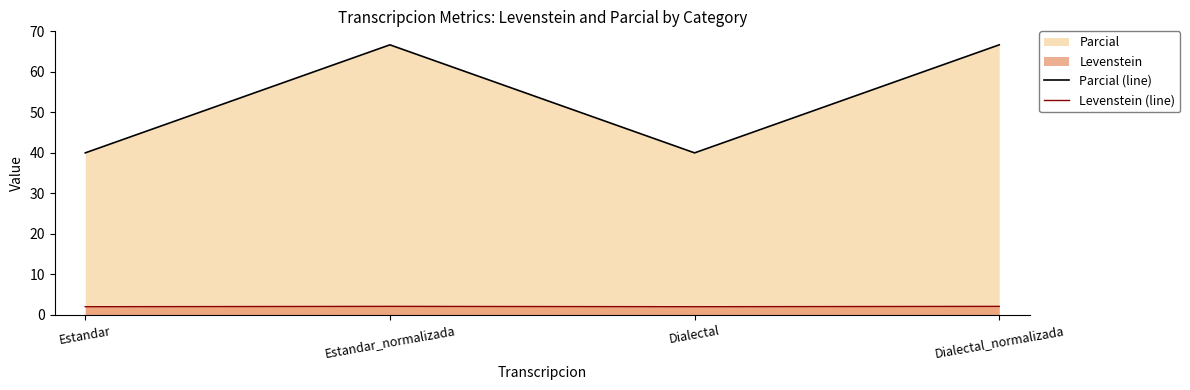

What position from the left is Estandar_normalizada?

2